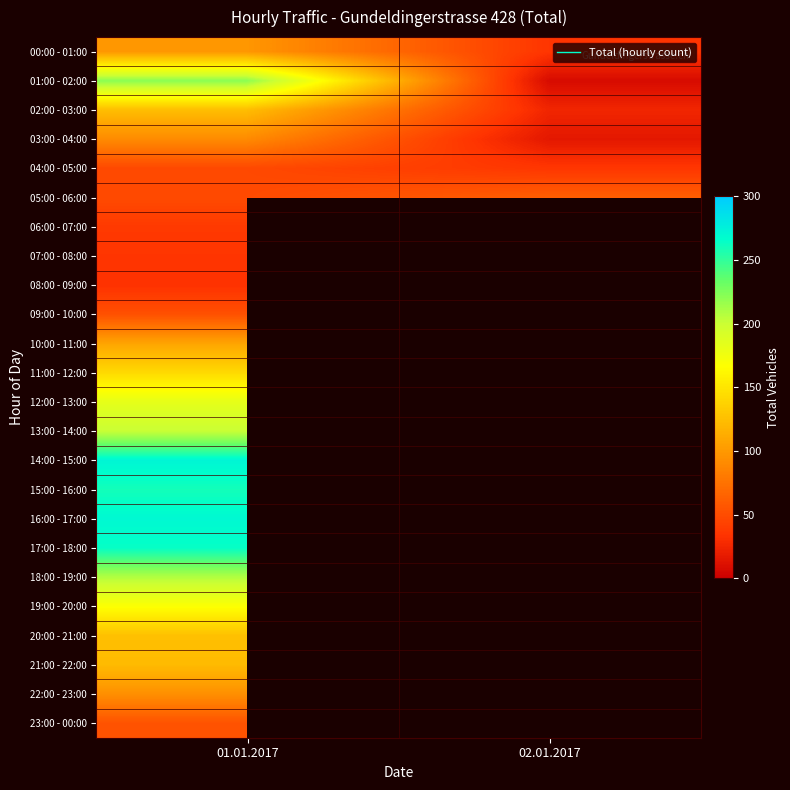

Which category has the lowest value in the 17:00 - 18:00 series?

01.01.2017